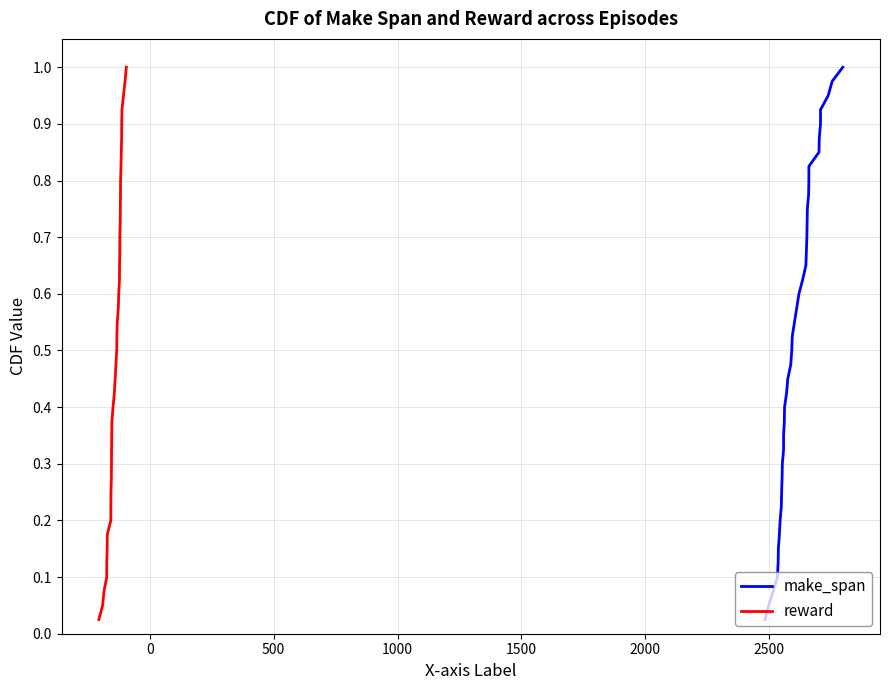

How many lines are shown in the chart?

2